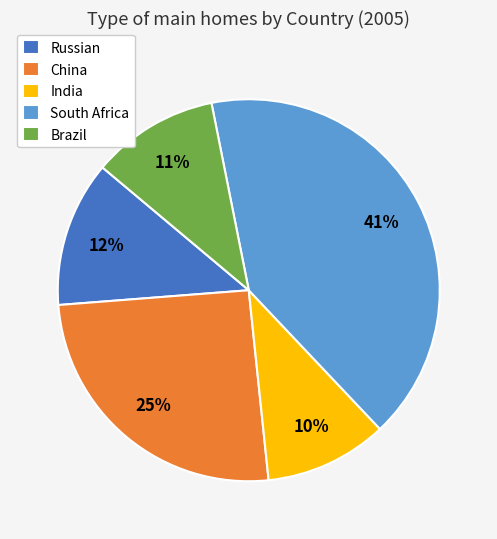

Does Brazil account for over 50% of the chart?

No